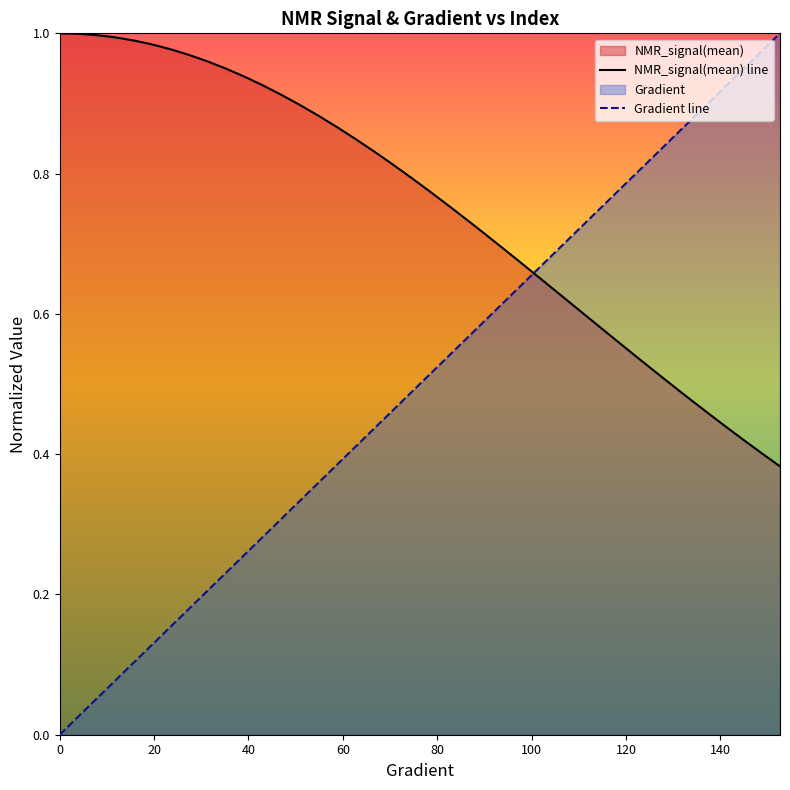

Does the chart display data point markers on the line(s)?

No